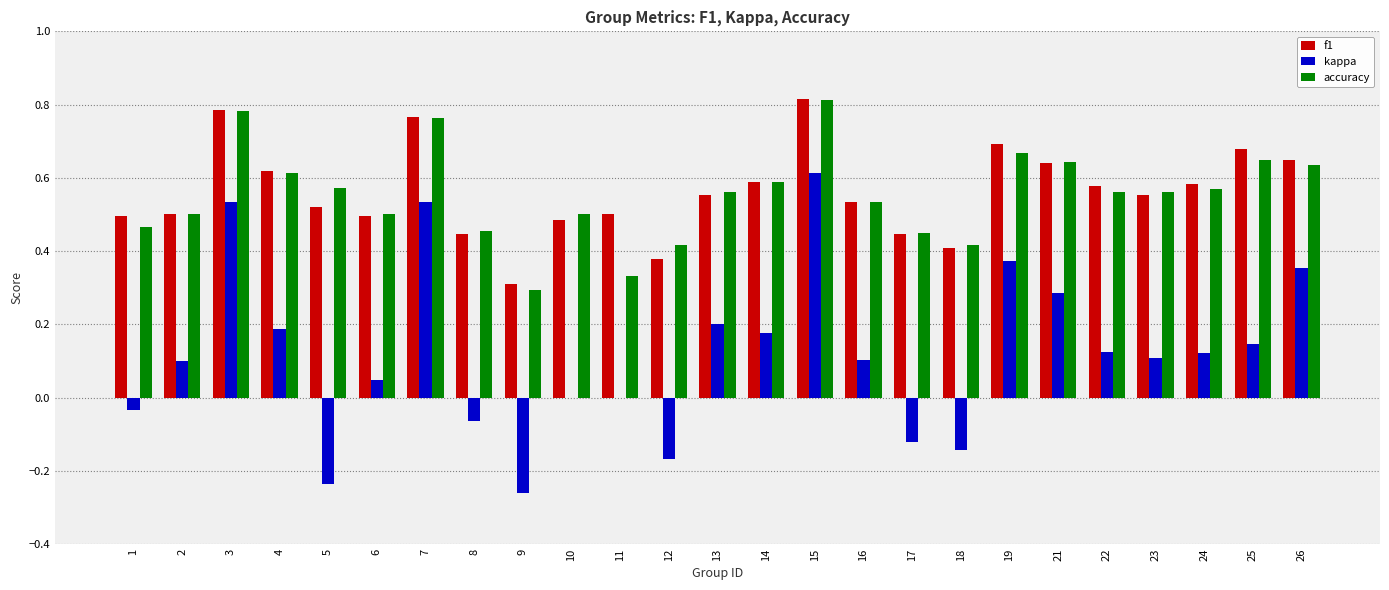

At which label is f1 closest to 0?

9